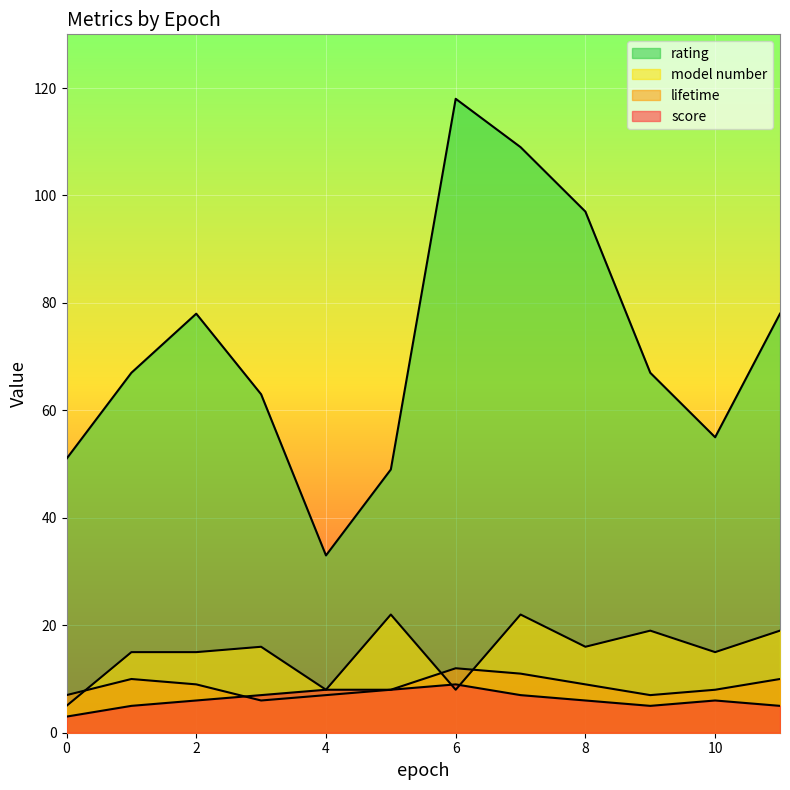

At which label does lifetime first exceed 9?

1